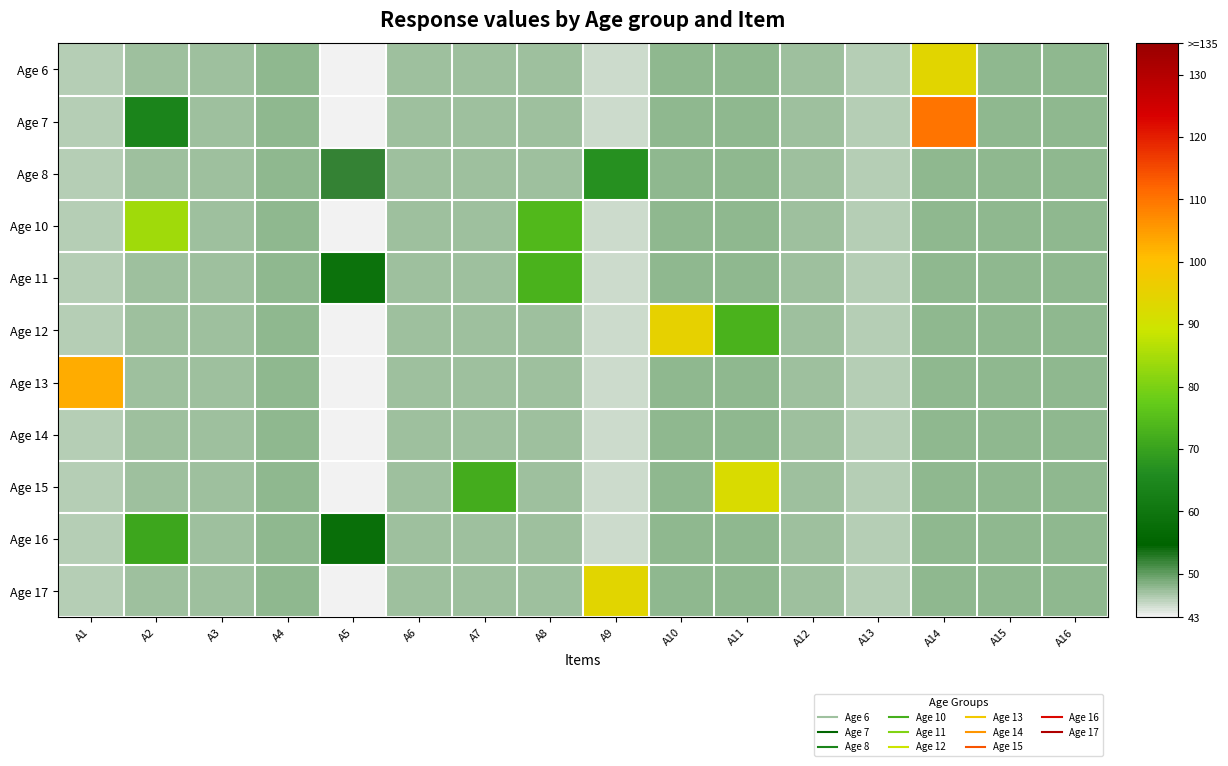

Reading right to left, list all the values displayed in this chart.

Age 6: A16=48	A15=48	A14=94	A13=46	A12=47	A11=48	A10=48	A9=45	A8=47	A7=47	A6=47	A5=43	A4=48	A3=47	A2=47	A1=46
Age 7: A16=48	A15=48	A14=110	A13=46	A12=47	A11=48	A10=48	A9=45	A8=47	A7=47	A6=47	A5=43	A4=48	A3=47	A2=64	A1=46
Age 8: A16=48	A15=48	A14=48	A13=46	A12=47	A11=48	A10=48	A9=67	A8=47	A7=47	A6=47	A5=52	A4=48	A3=47	A2=47	A1=46
Age 10: A16=48	A15=48	A14=48	A13=46	A12=47	A11=48	A10=48	A9=45	A8=74	A7=47	A6=47	A5=43	A4=48	A3=47	A2=84	A1=46
Age 11: A16=48	A15=48	A14=48	A13=46	A12=47	A11=48	A10=48	A9=45	A8=73	A7=47	A6=47	A5=59	A4=48	A3=47	A2=47	A1=46
Age 12: A16=48	A15=48	A14=48	A13=46	A12=47	A11=73	A10=95	A9=45	A8=47	A7=47	A6=47	A5=43	A4=48	A3=47	A2=47	A1=46
Age 13: A16=48	A15=48	A14=48	A13=46	A12=47	A11=48	A10=48	A9=45	A8=47	A7=47	A6=47	A5=43	A4=48	A3=47	A2=47	A1=103
Age 14: A16=48	A15=48	A14=48	A13=46	A12=47	A11=48	A10=48	A9=45	A8=47	A7=47	A6=47	A5=43	A4=48	A3=47	A2=47	A1=46
Age 15: A16=48	A15=48	A14=48	A13=46	A12=47	A11=92	A10=48	A9=45	A8=47	A7=72	A6=47	A5=43	A4=48	A3=47	A2=47	A1=46
Age 16: A16=48	A15=48	A14=48	A13=46	A12=47	A11=48	A10=48	A9=45	A8=47	A7=47	A6=47	A5=58	A4=48	A3=47	A2=71	A1=46
Age 17: A16=48	A15=48	A14=48	A13=46	A12=47	A11=48	A10=48	A9=94	A8=47	A7=47	A6=47	A5=43	A4=48	A3=47	A2=47	A1=46